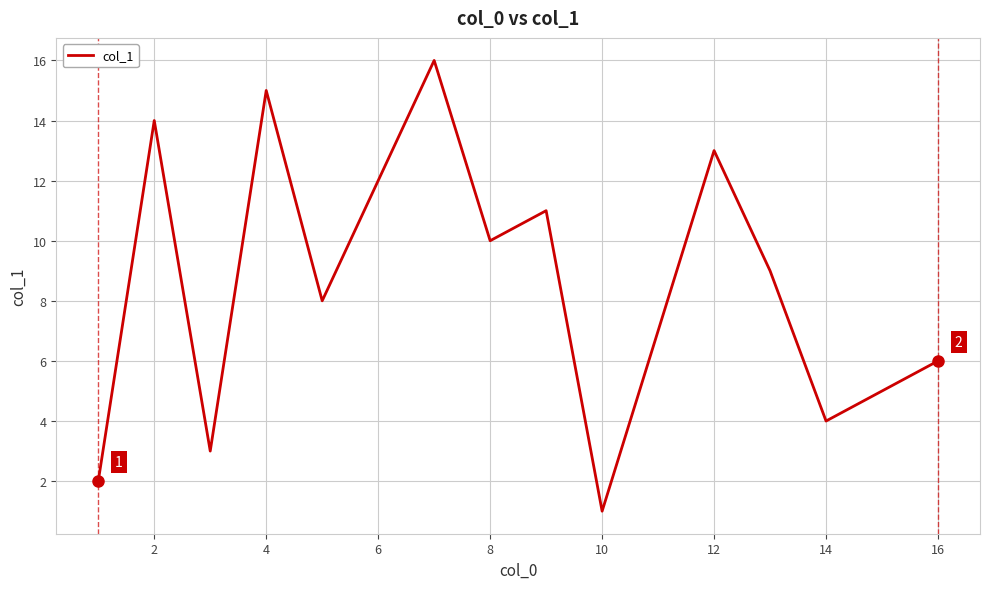

What is the maximum value shown in the chart?

16